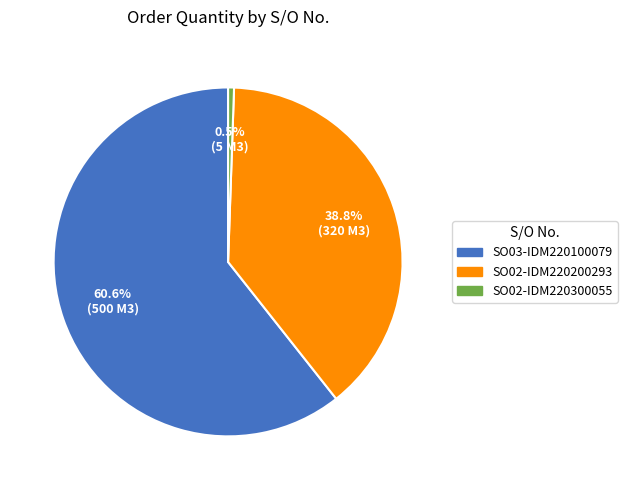

Is it true that SO02-IDM220200293 is 39% of the pie?

True